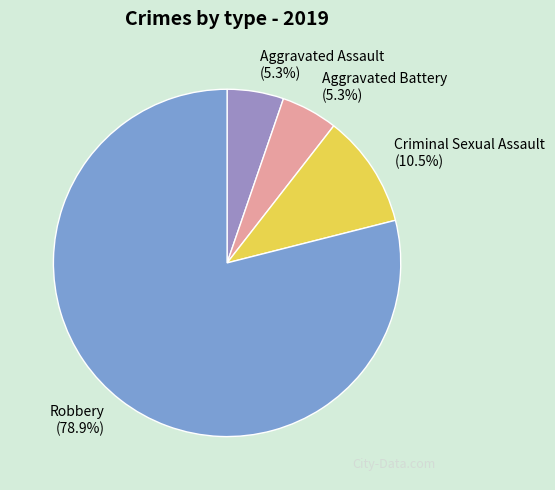

Which has a higher value, Aggravated Battery or Criminal Sexual Assault?

Criminal Sexual Assault